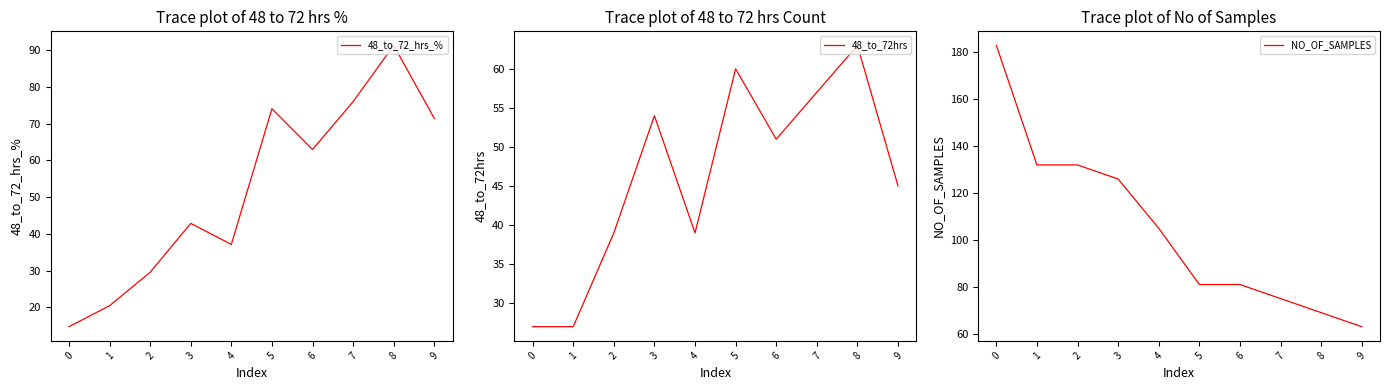

Is this an area chart (filled region under the line)?

No